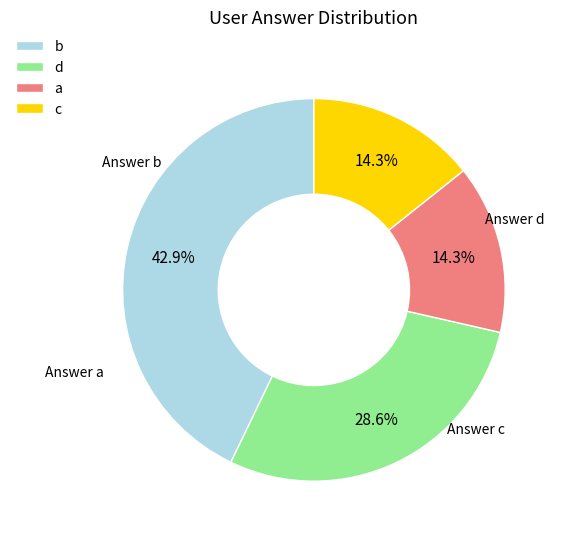

Which slice is the largest?

b